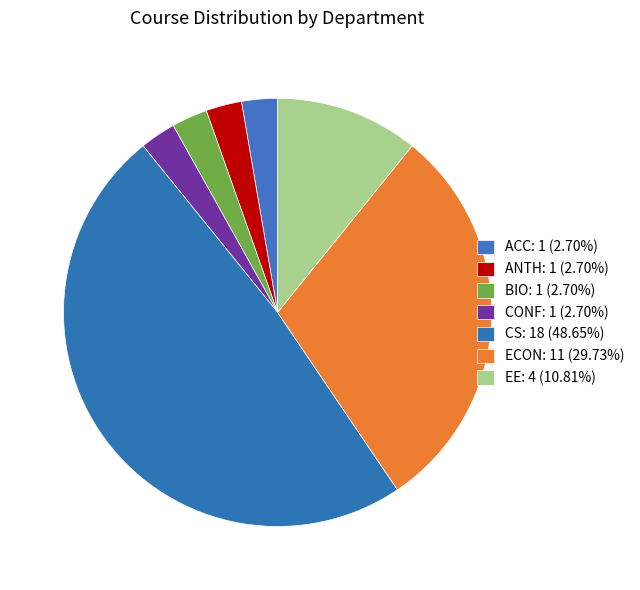

To the nearest percent, what percentage of the pie is ACC?

3%